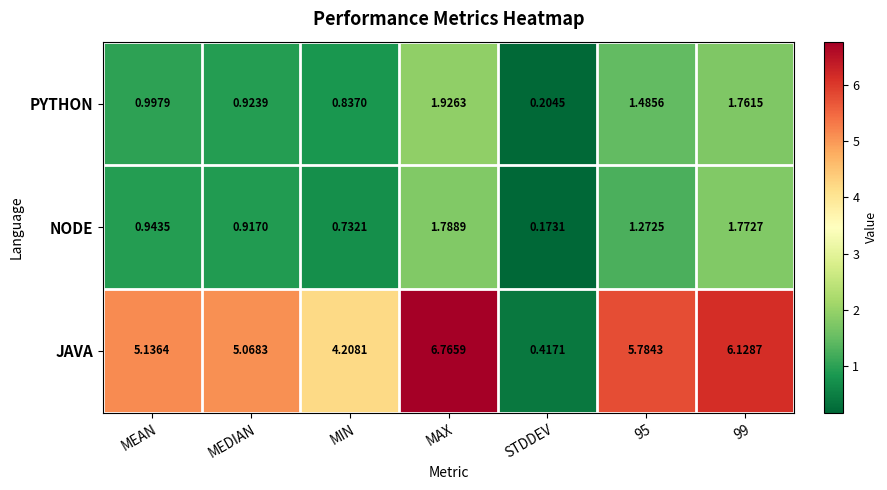

Which series has the largest total across all categories?

JAVA